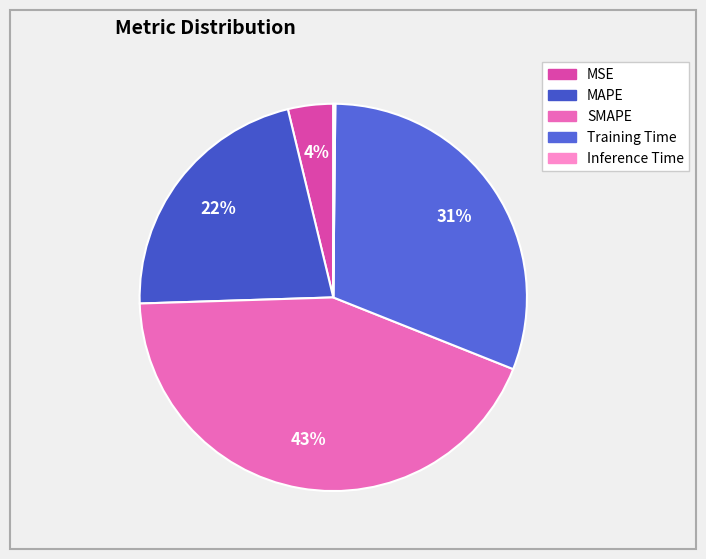

Which category has the smallest portion of the pie?

Inference Time